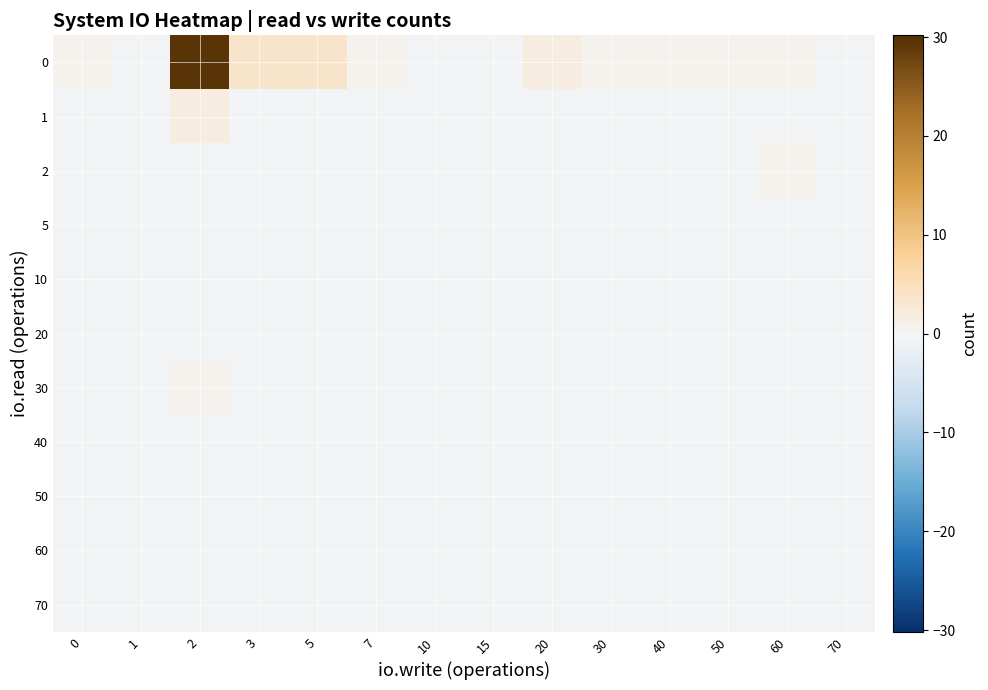

Between 7 and 0, which is larger?

7